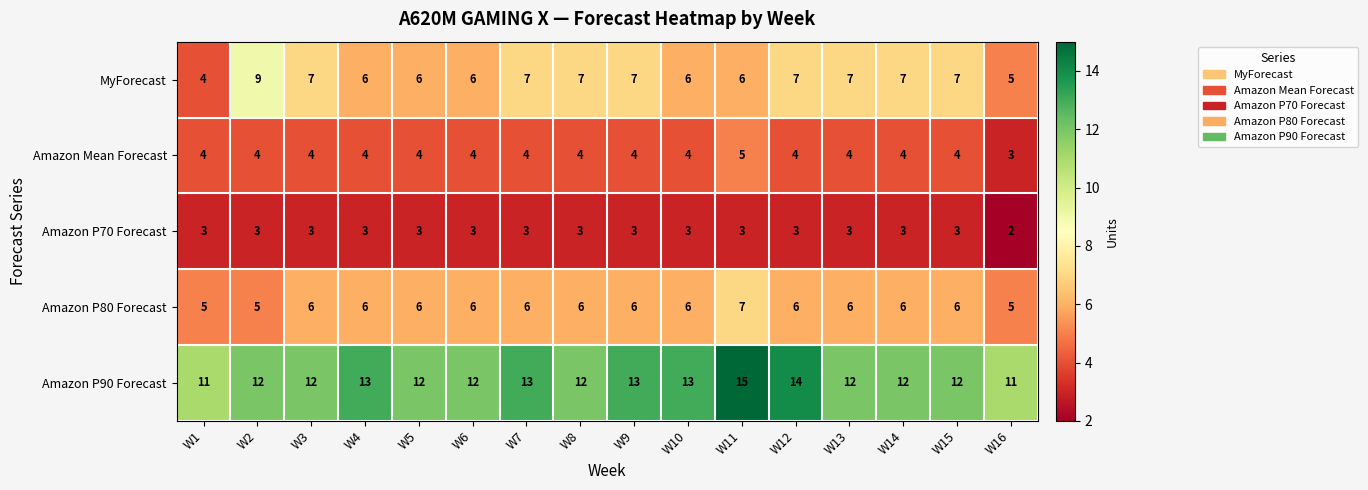

Which series has the largest total across all categories?

Amazon P90 Forecast